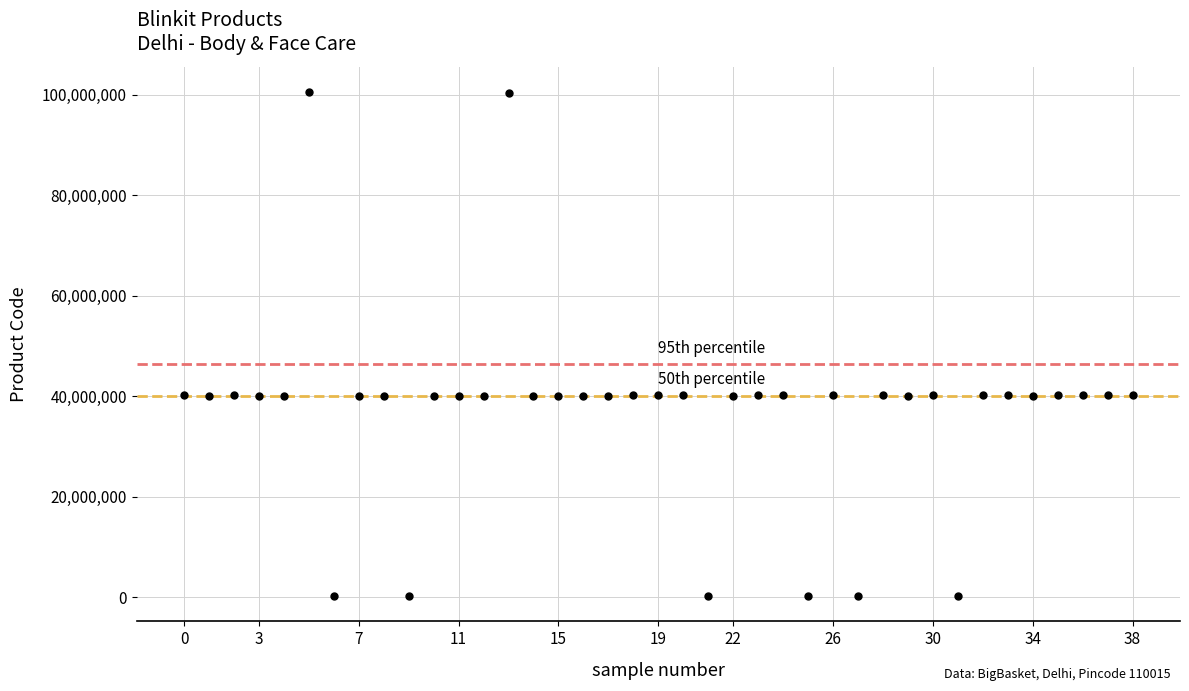

What is the range of Y values (max minus min)?

100284116